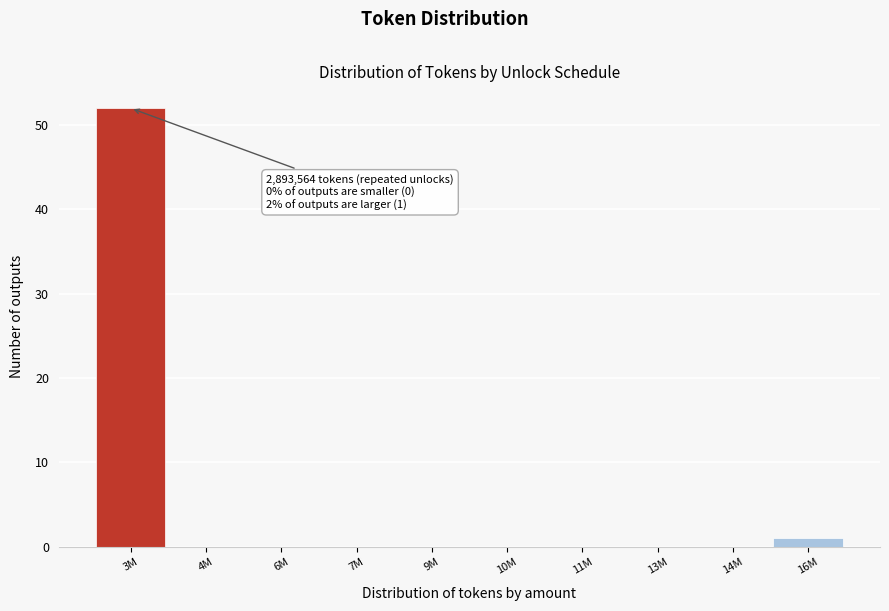

Reading left to right, extract all data points from this chart.

3M=52	4M=0	6M=0	7M=0	9M=0	10M=0	11M=0	13M=0	14M=0	16M=1